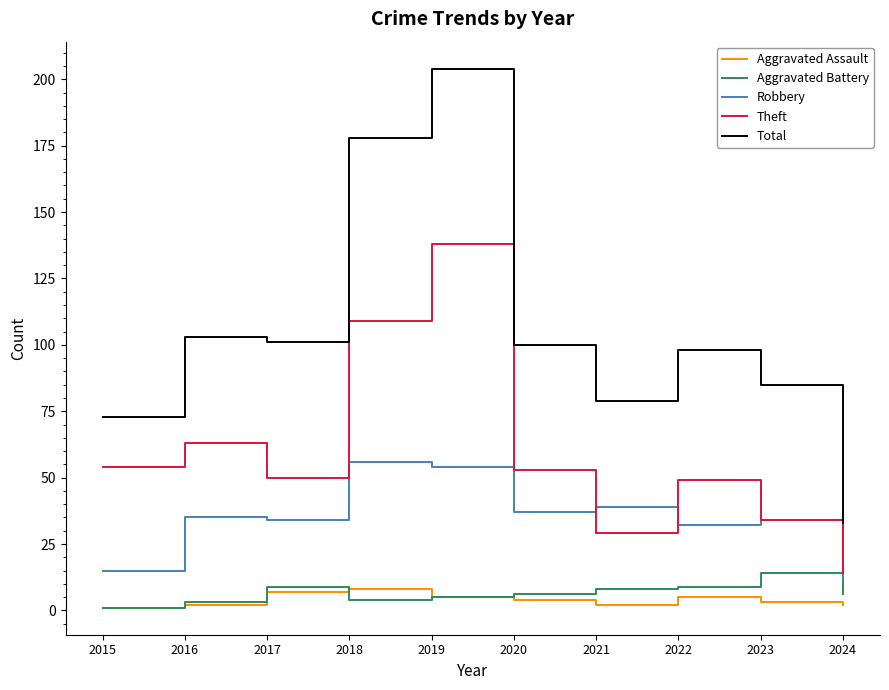

Which series changed the most between 2021 and 2022?

Theft